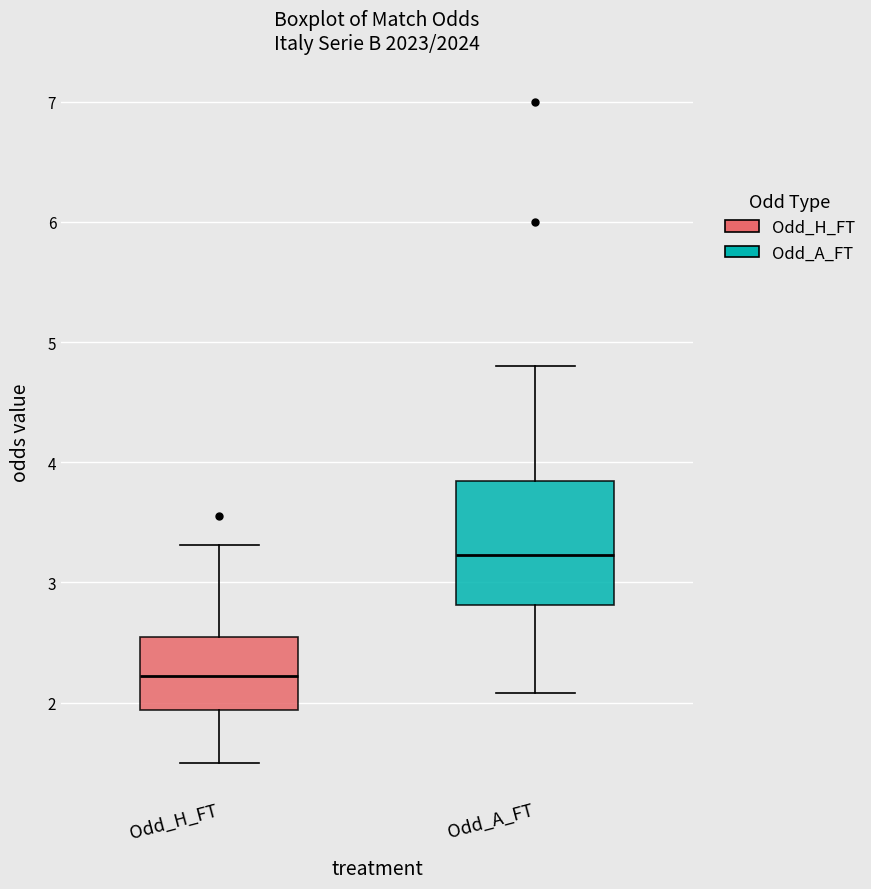

Where is the lower edge of the box for Odd_H_FT on the y-axis? The values are not printed on the chart, so give them approximately, as read against the axis.

1.9